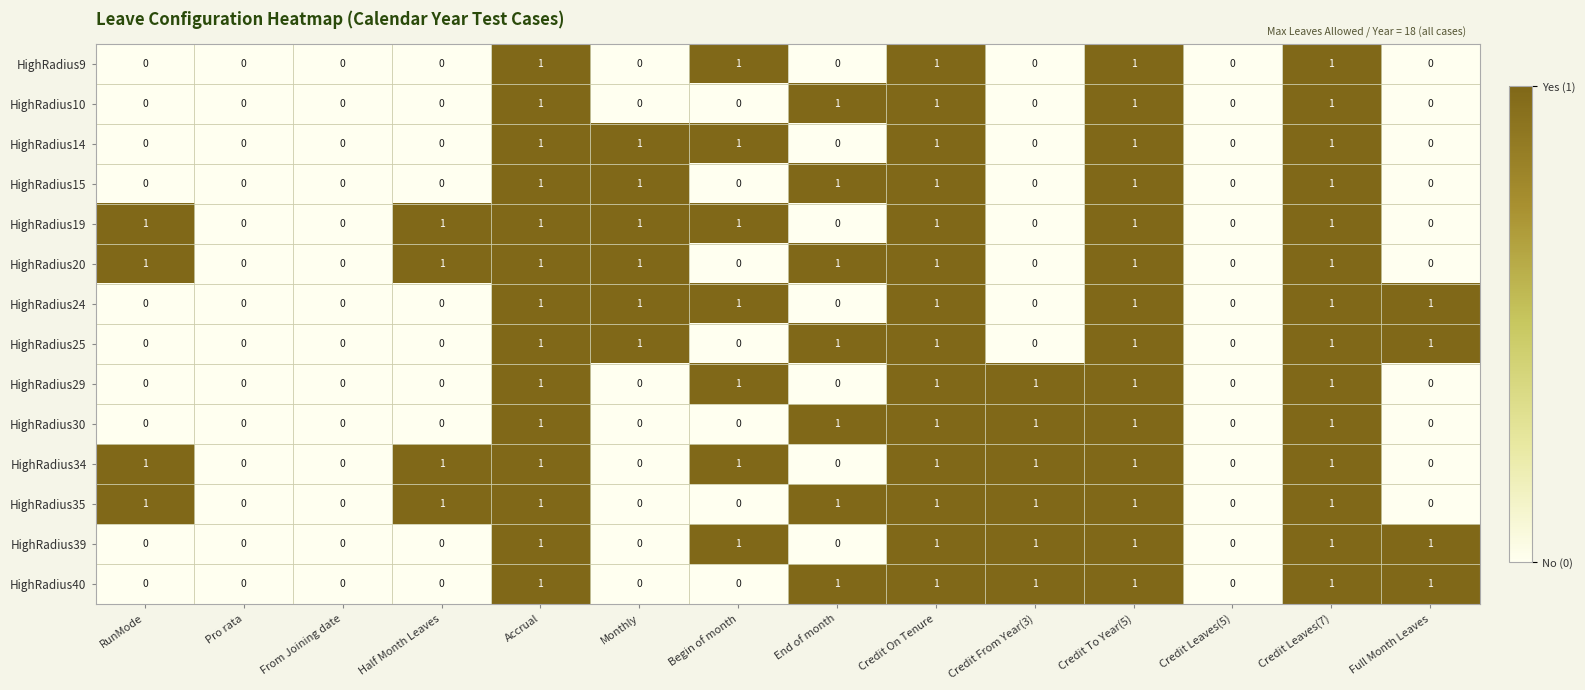

Count the HighRadius40 values in the range 0 to 1.

14